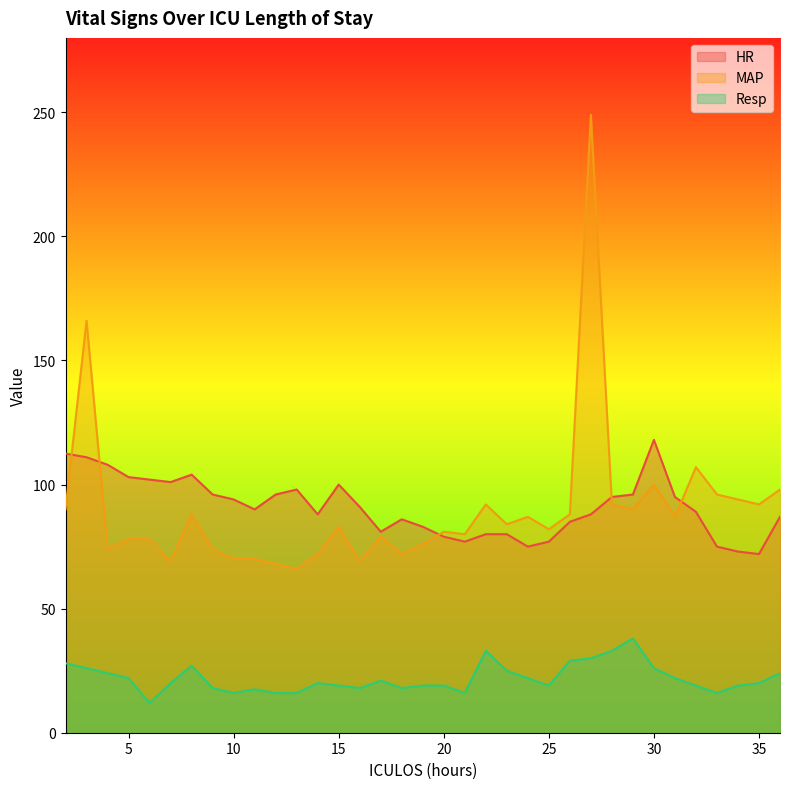

Which series has the widest spread of values?

MAP